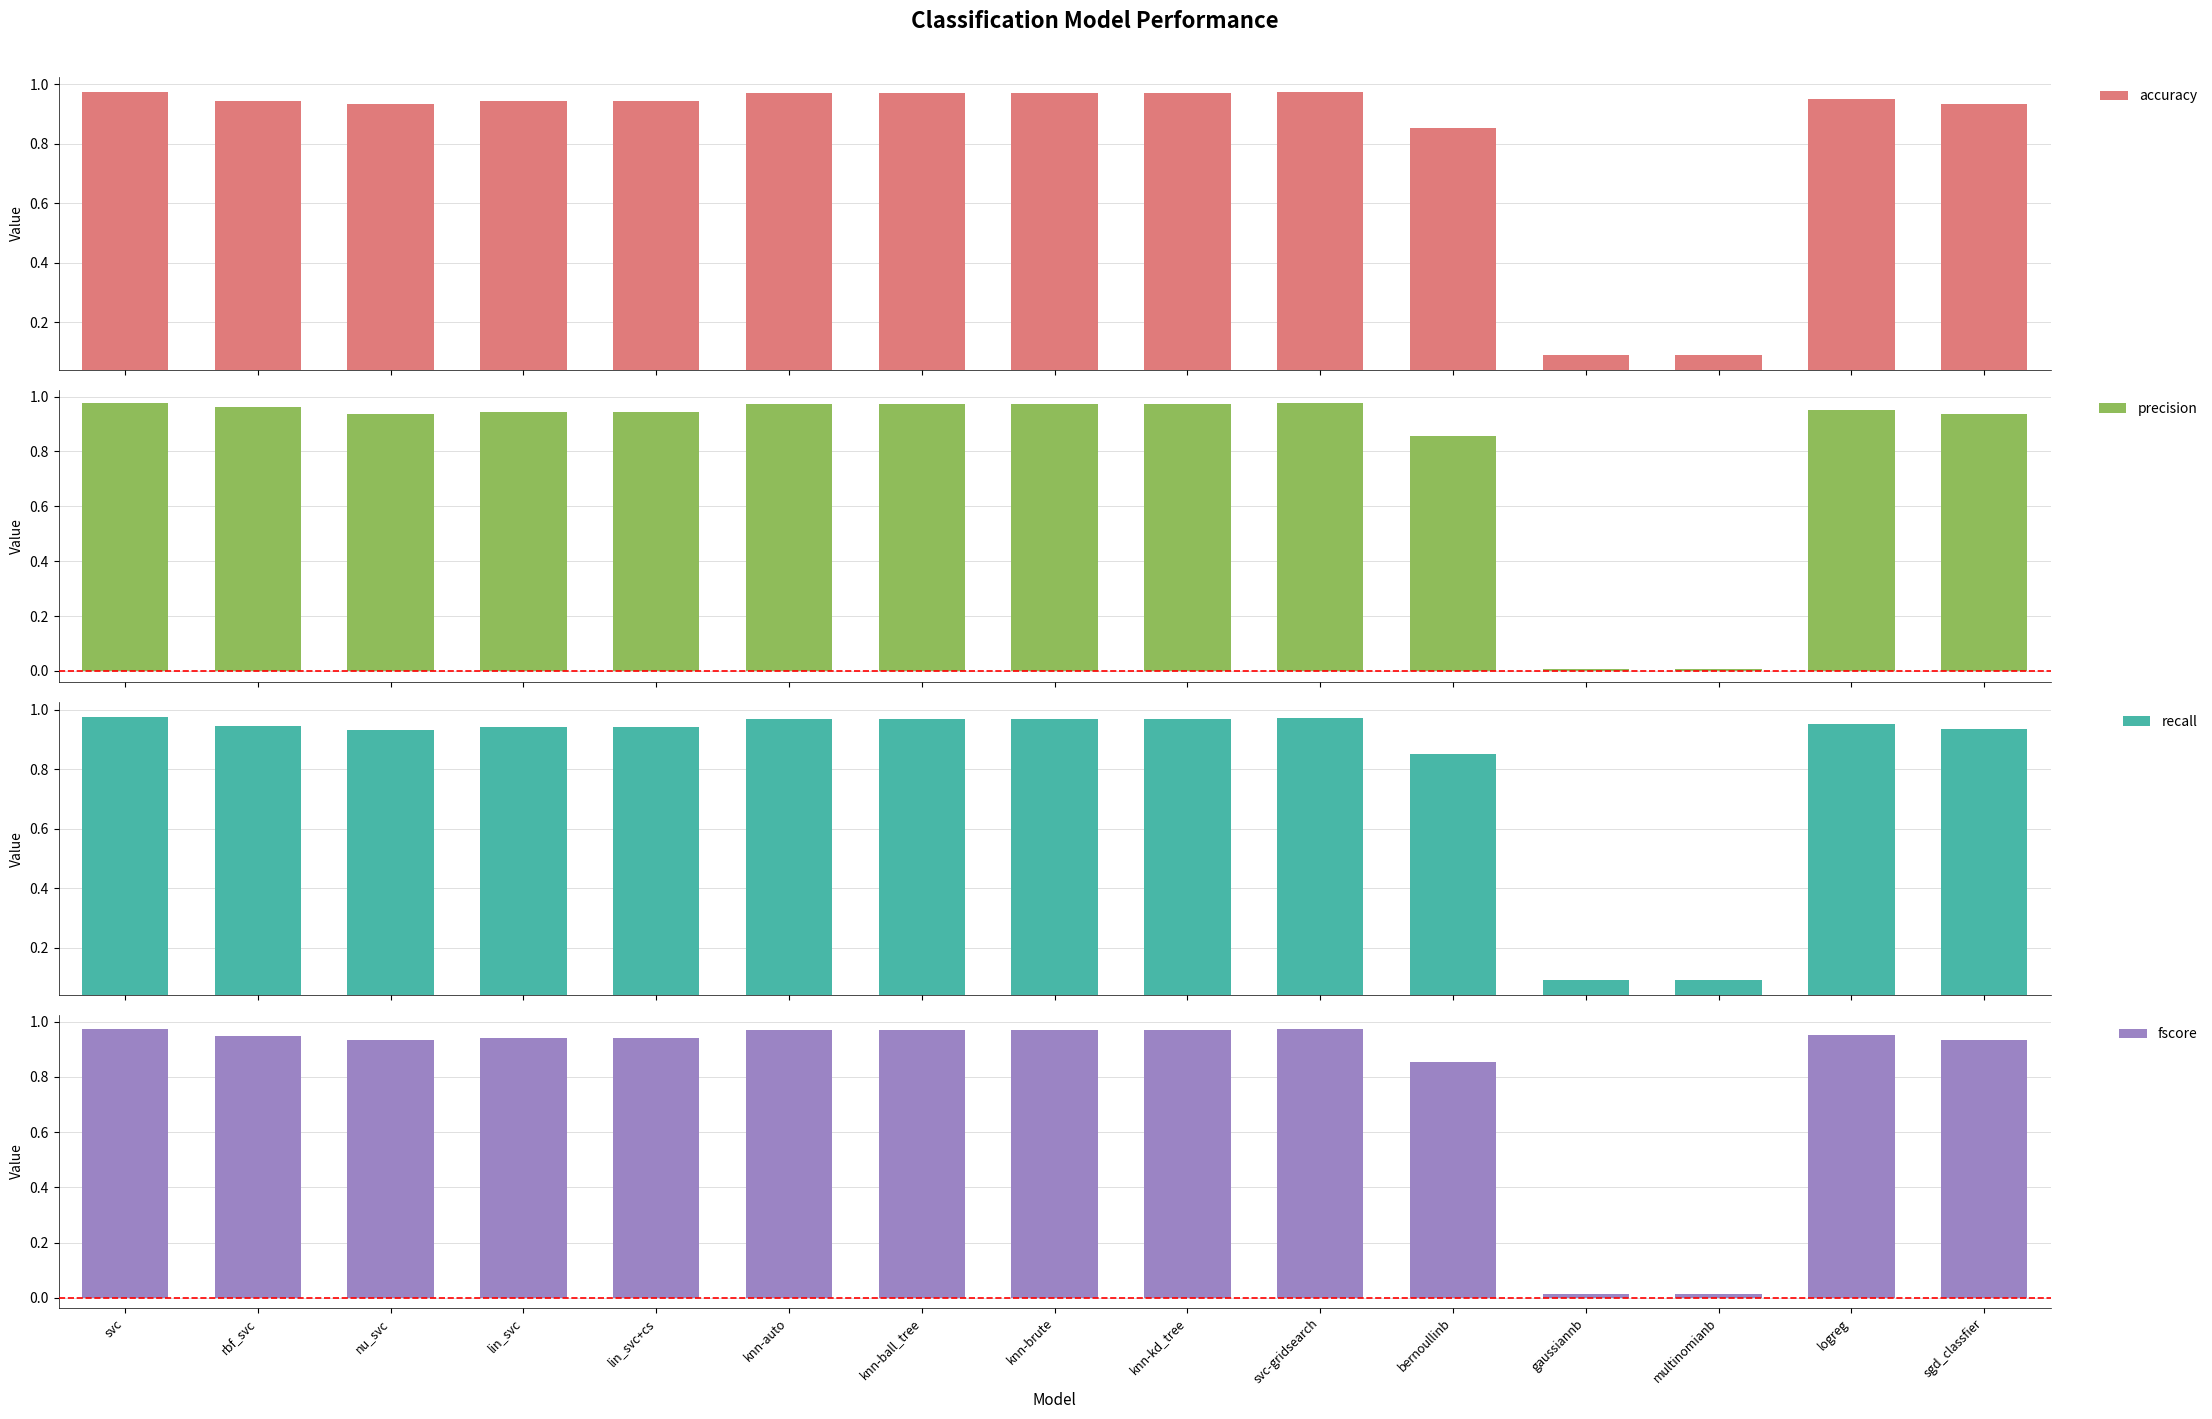

What are all the series names shown in the legend?

accuracy, precision, recall, fscore